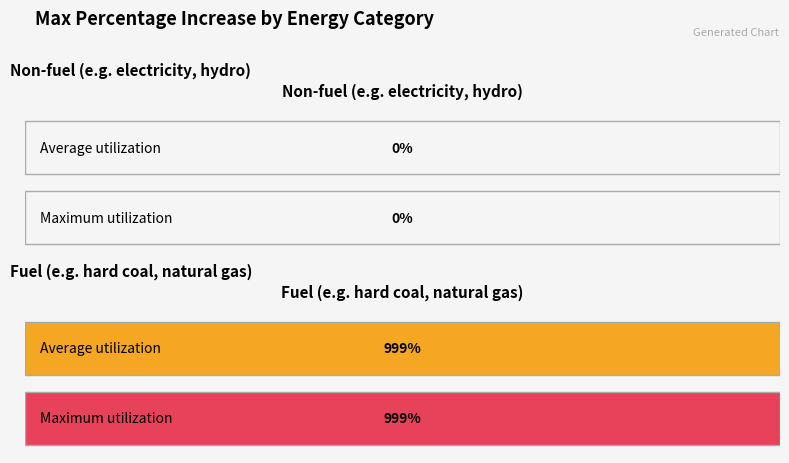

What is the difference between the Maximum utilization values at electricity (not used in this variable) and hard coal?

999